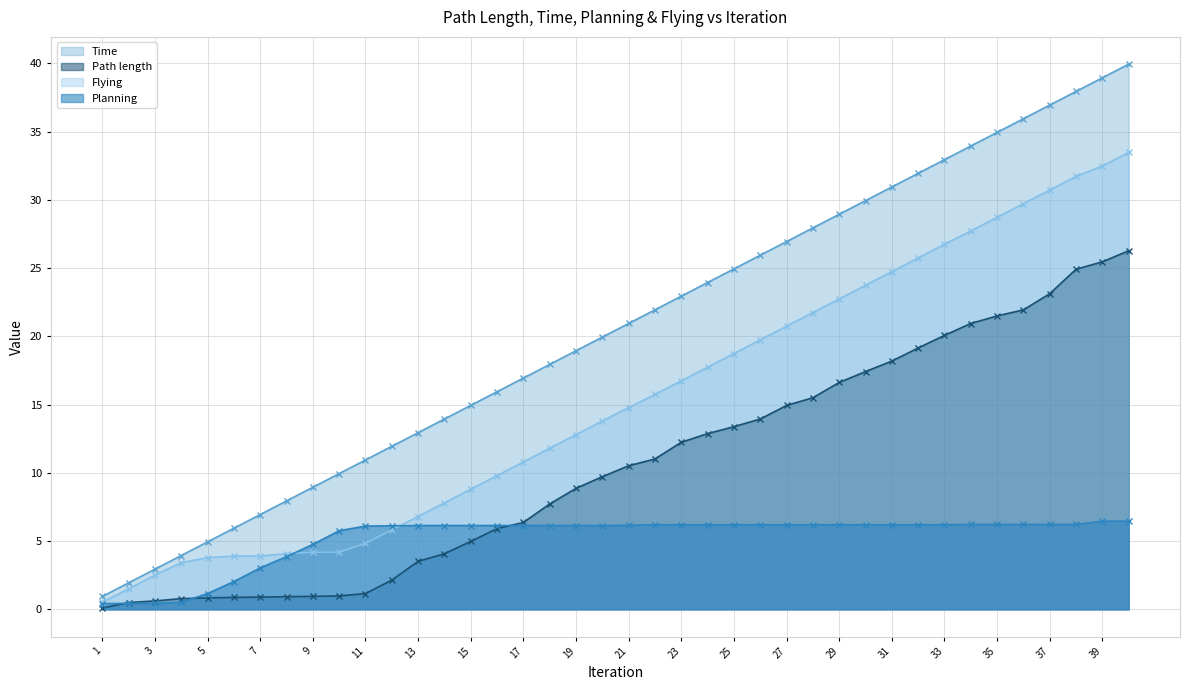

Which series has the largest total across all categories?

Time